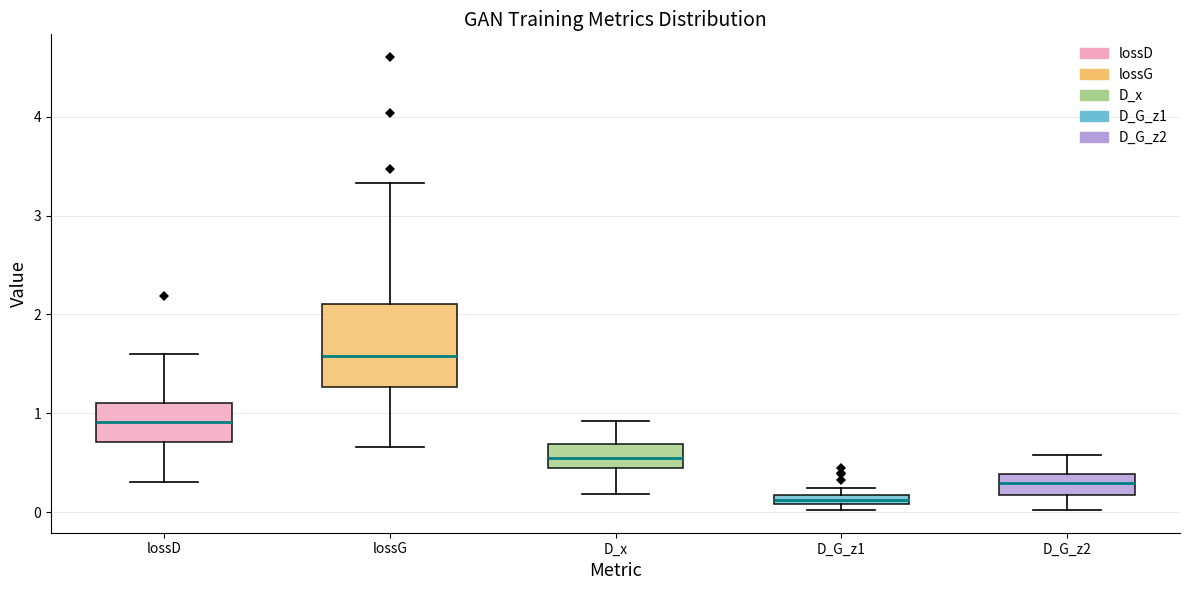

Which box is the tallest, from its lower edge to its upper edge?

lossG